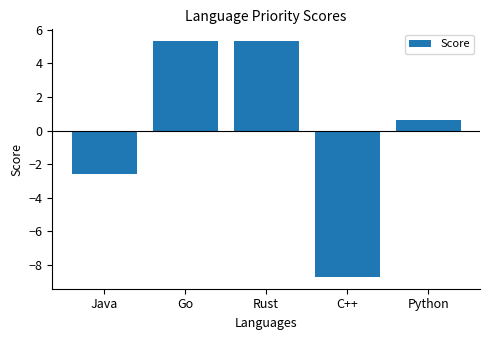

The chart shows a value of 5.3 at Go. True or false?

True